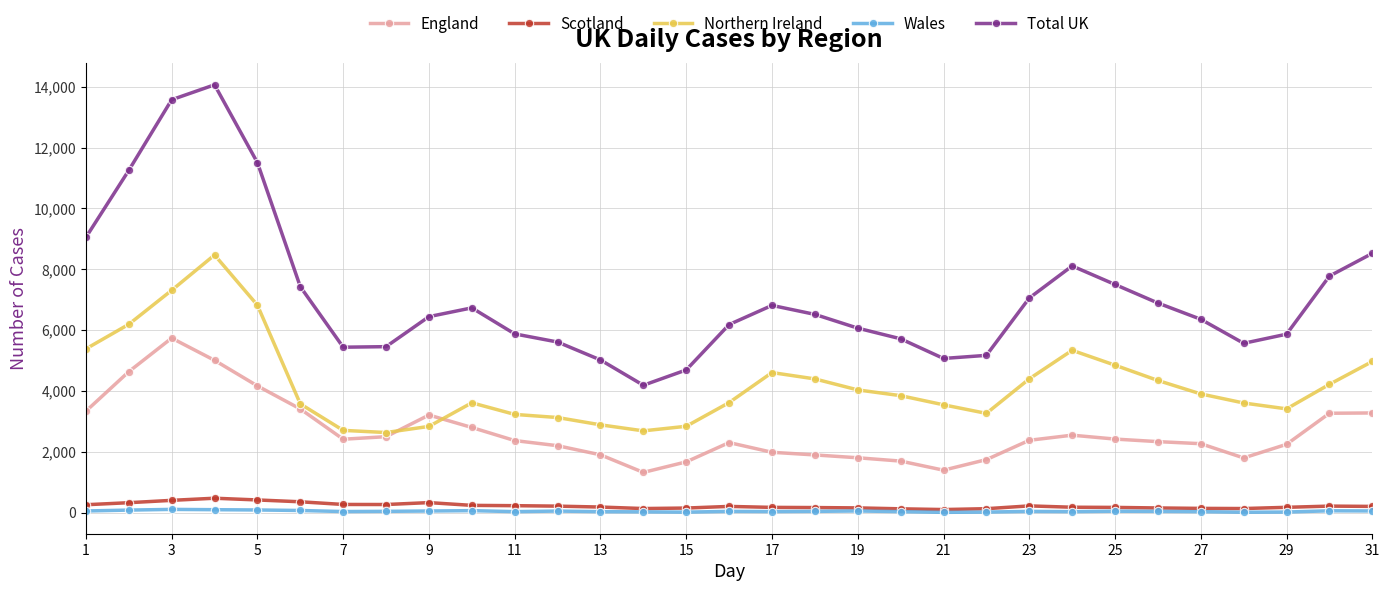

Does the chart display data point markers on the line(s)?

Yes